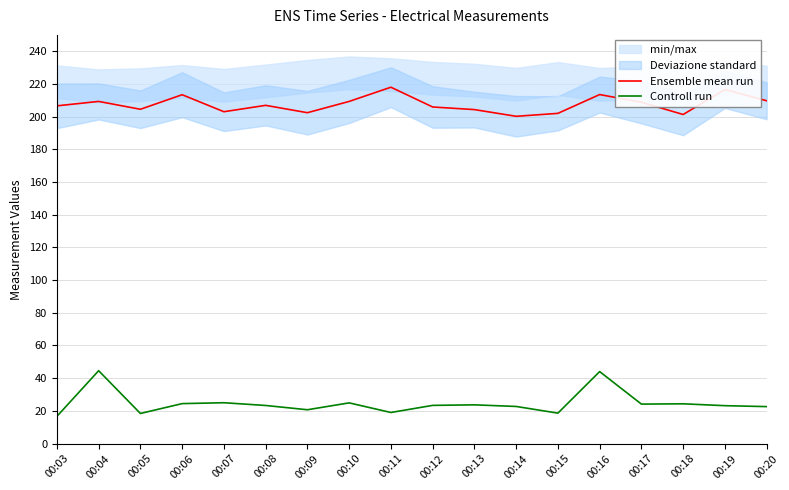

Which series has the largest total across all categories?

Ensemble mean run